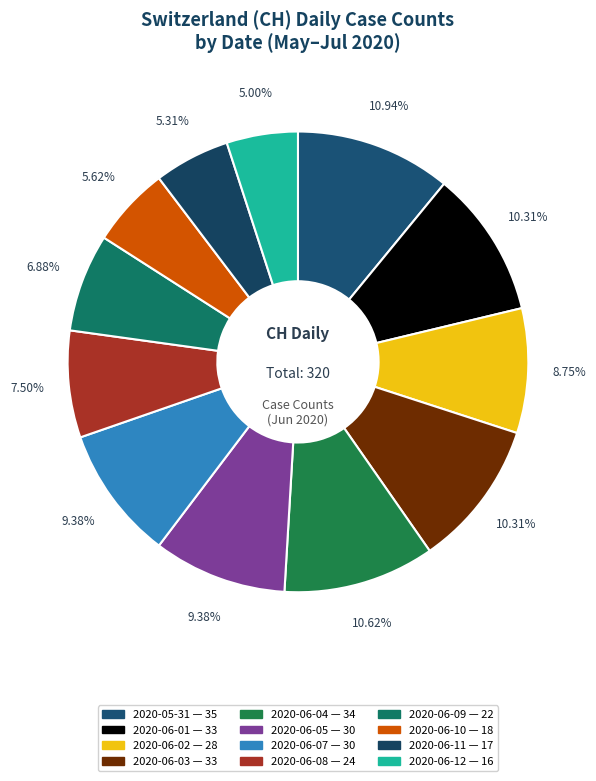

How many segments does this pie chart have?

12